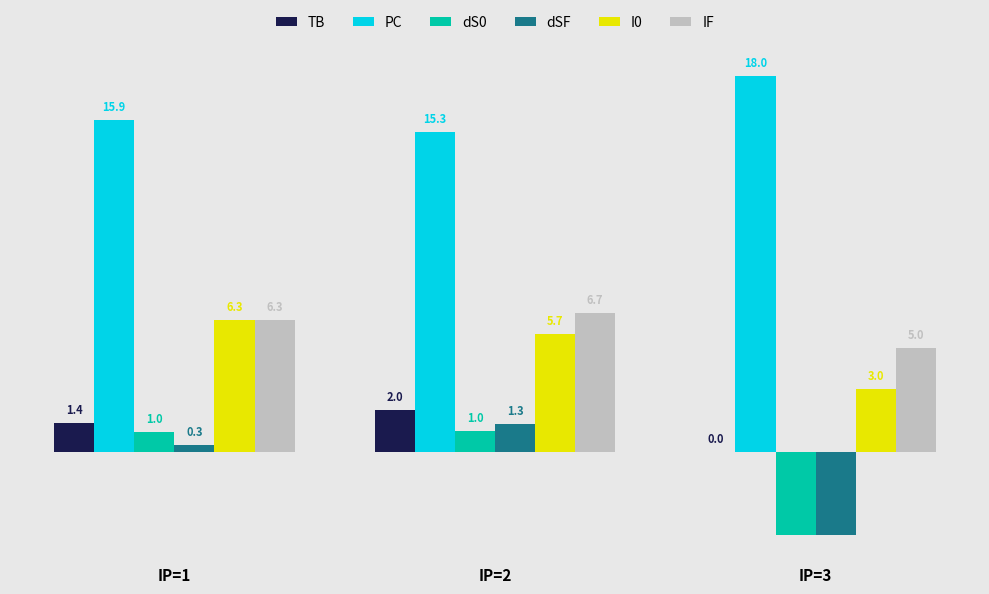

The value of IF at IP=1 is 9.3. True or false?

False